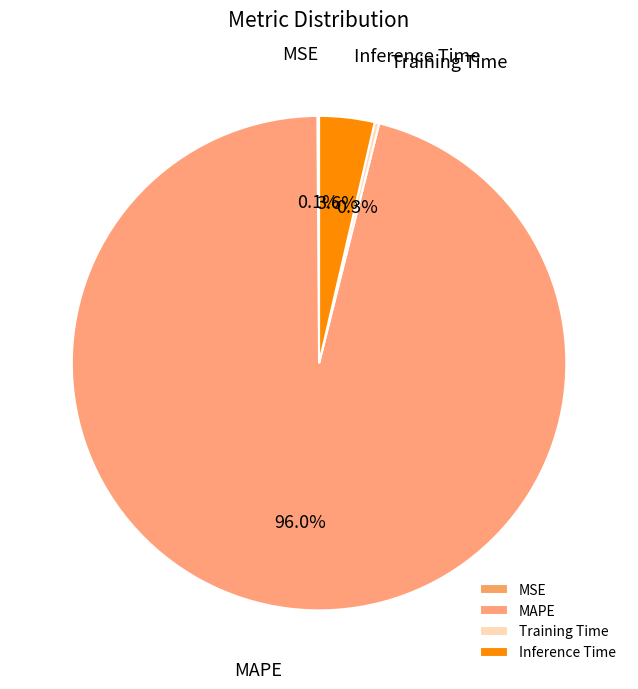

Between Inference Time and Training Time, which is larger?

Inference Time